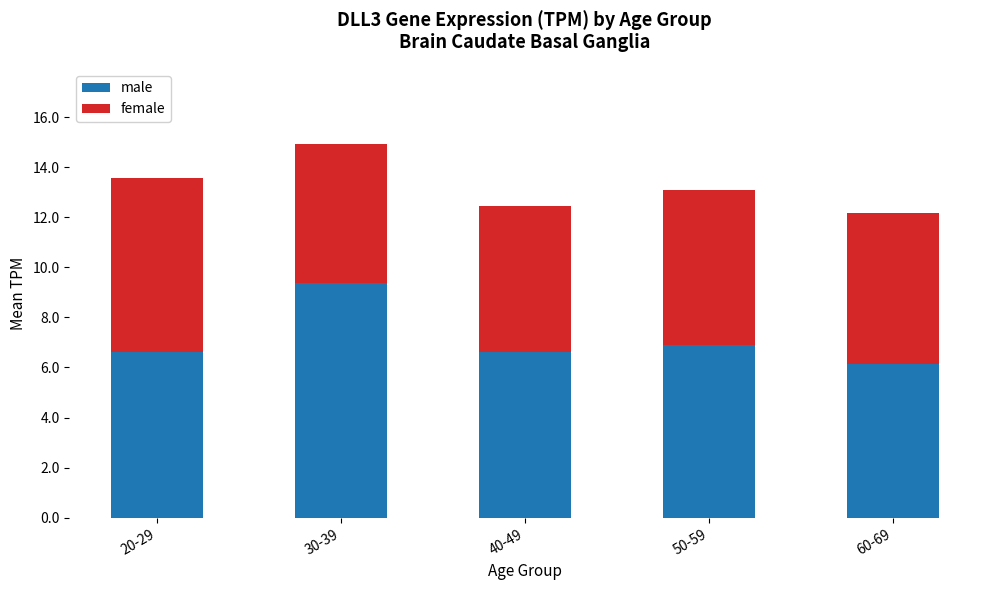

Which category has the lowest value in the male series?

60-69